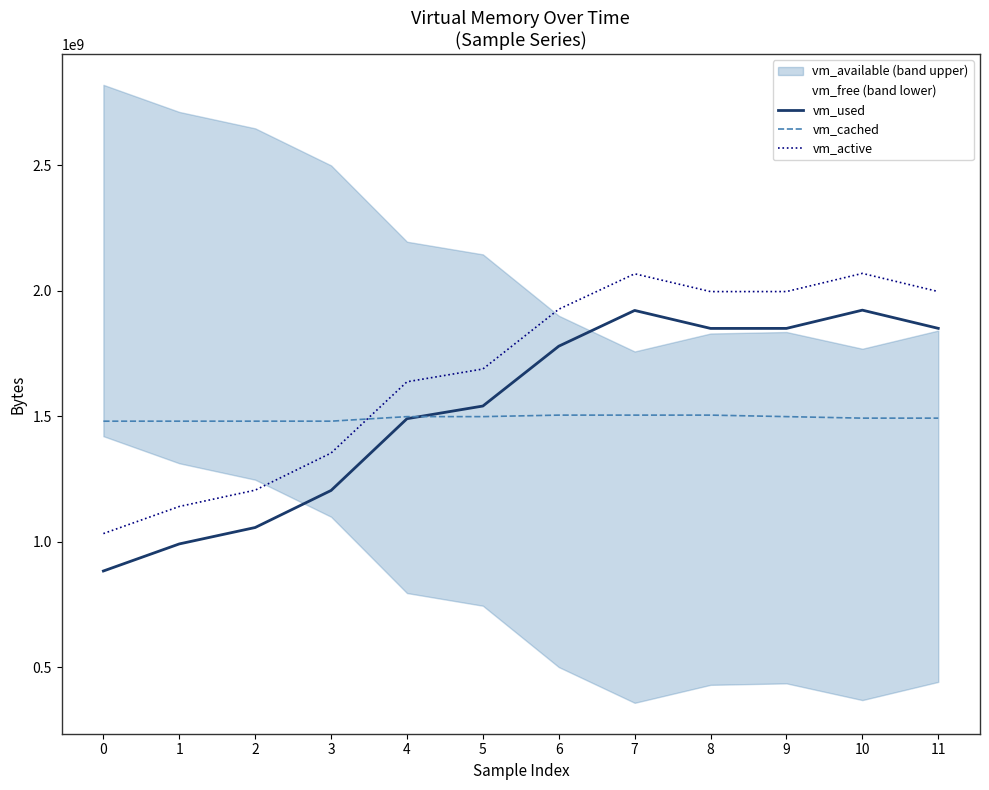

Rank the series by their average value, from lowest to highest.

vm_cached, vm_used, vm_active